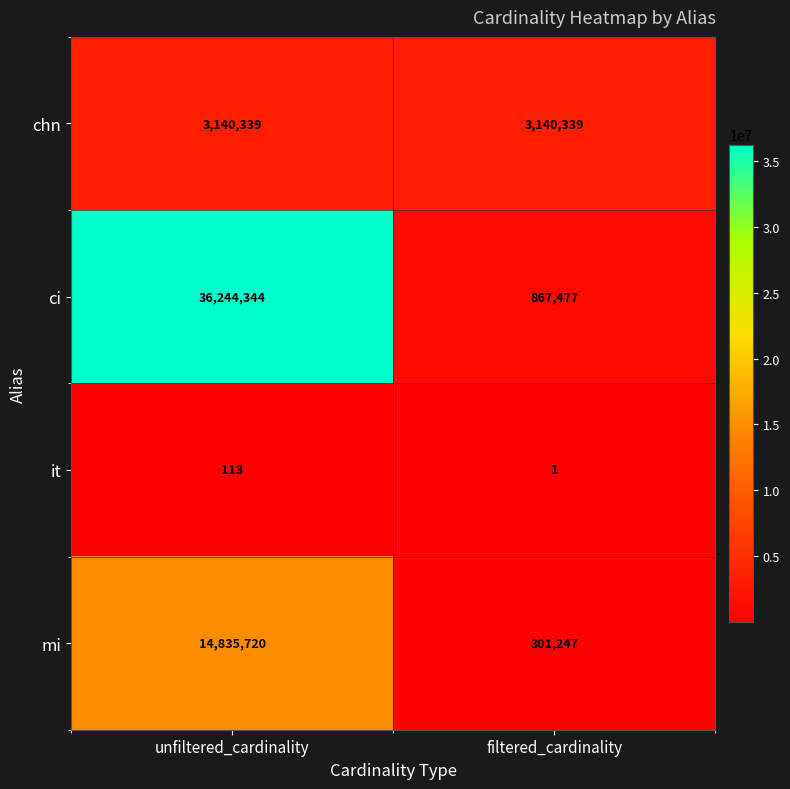

What is the sum of all ci values?

37111821